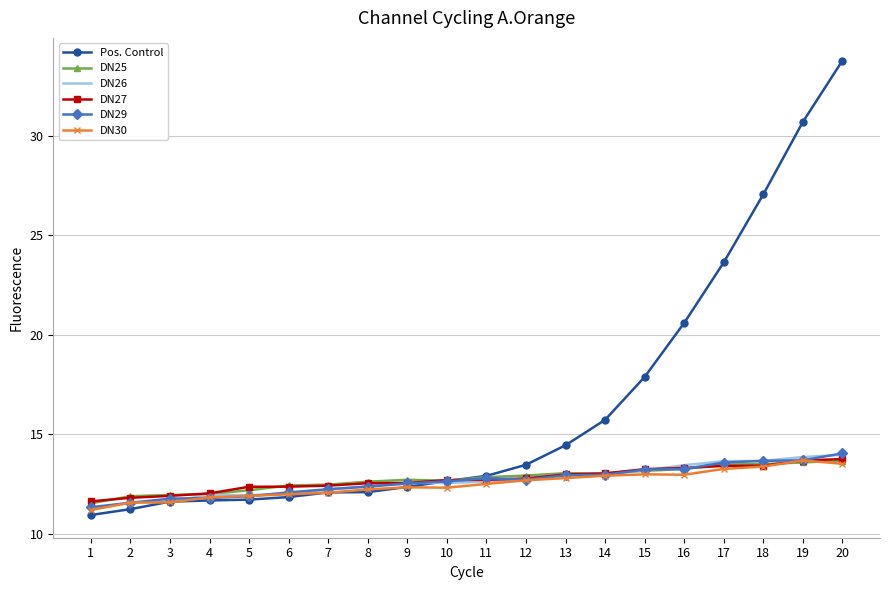

What is the sum of all DN26 values?

253.1